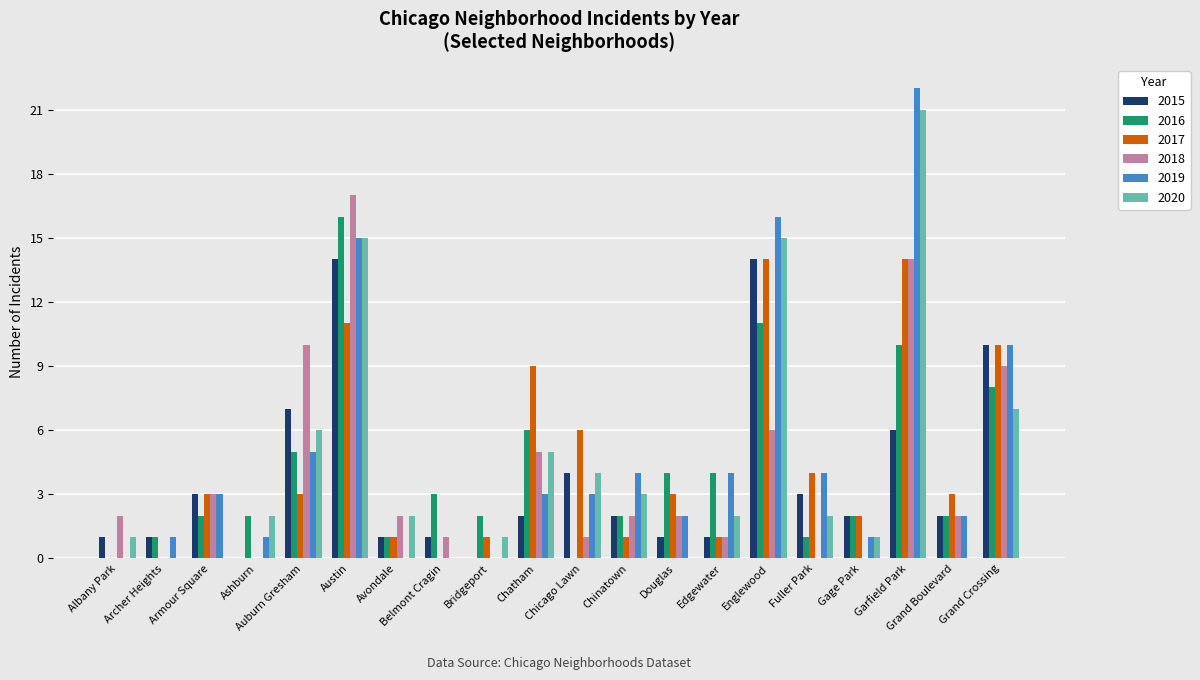

What is the sum of the 2015 values at Archer Heights and Grand Crossing?

11